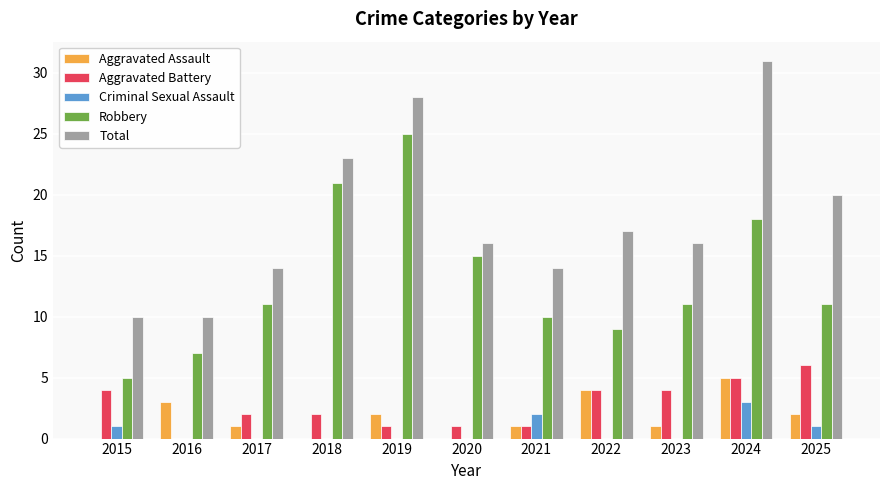

Is it true that Aggravated Battery equals 4 at 2022?

True